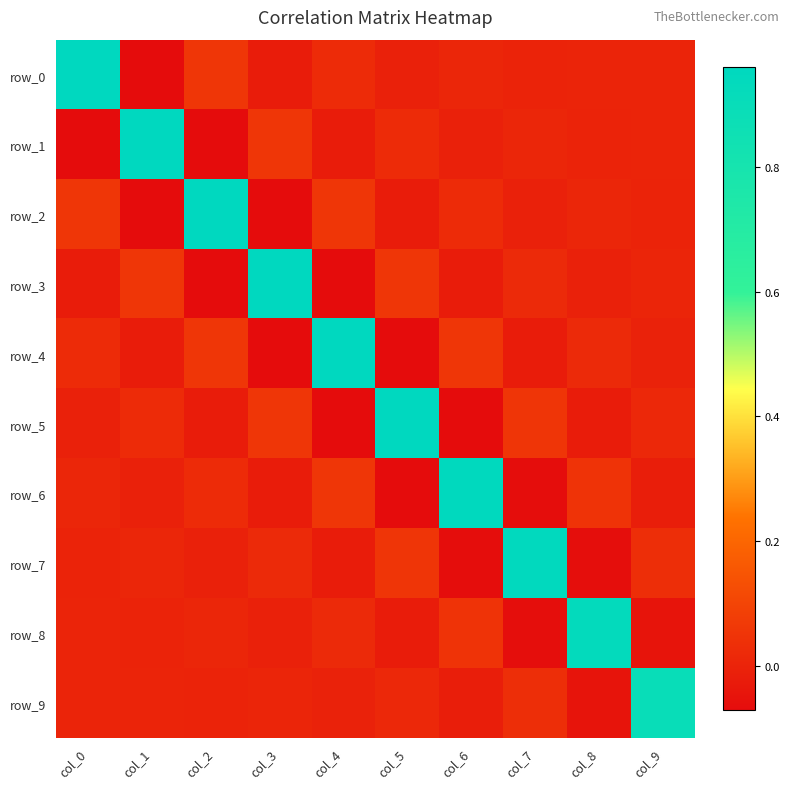

What is the spread (max minus min) of values at col_3?

1.0